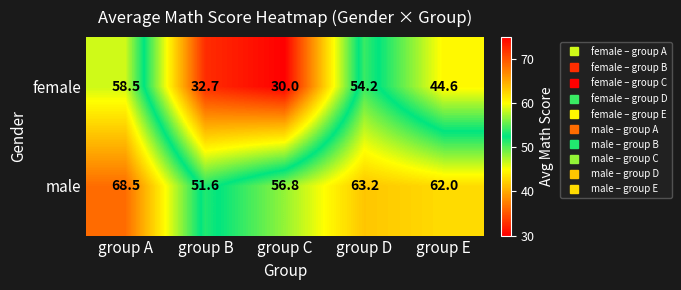

What is the difference between the maximum and second lowest values in the female series?

25.8